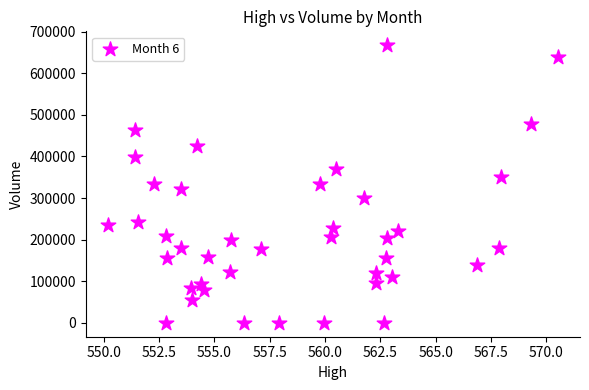

What is the range of Y values (max minus min)?

667230